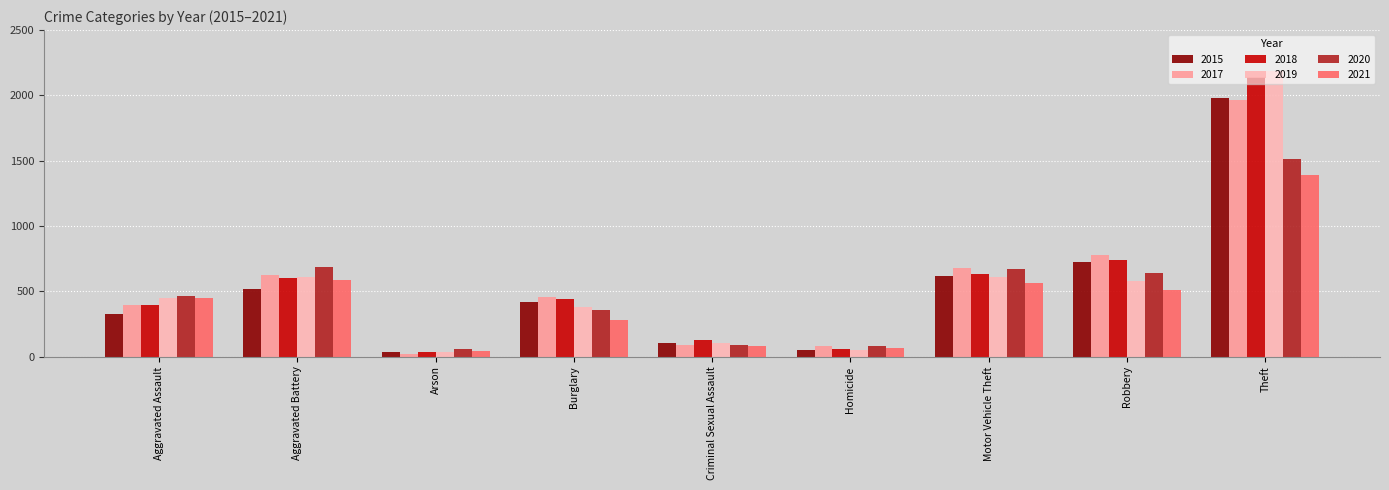

Count the number of categories in the chart.

9